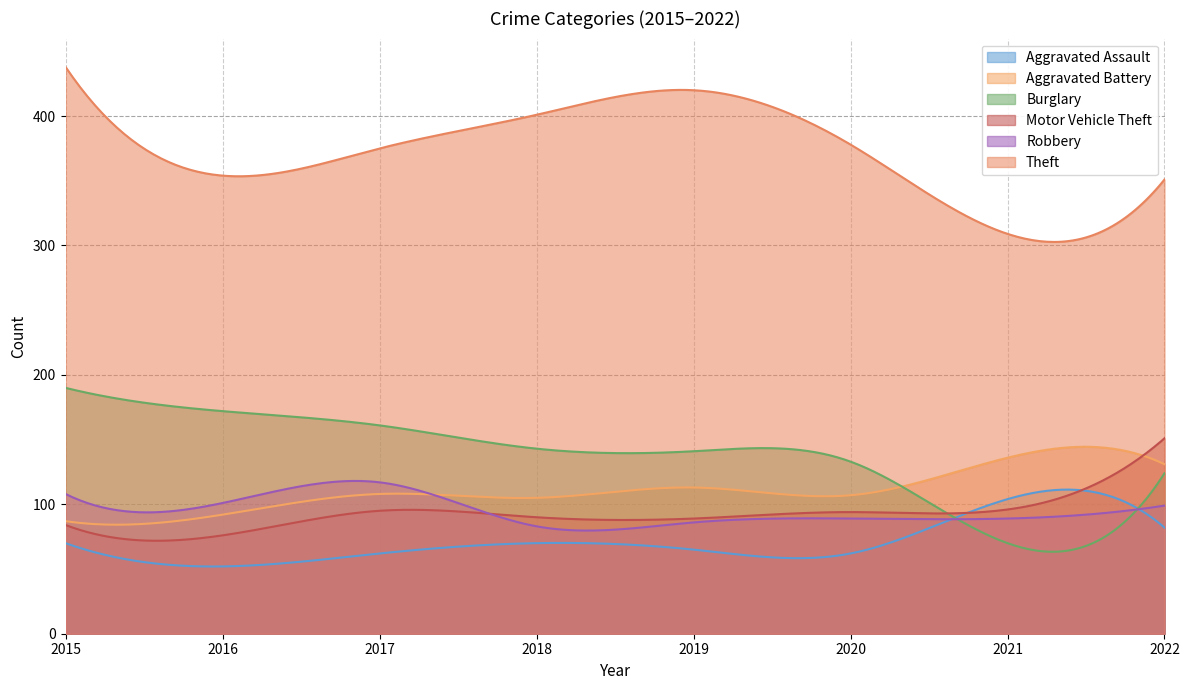

What is the difference between the maximum and second lowest values in the Aggravated Battery series?

60.2